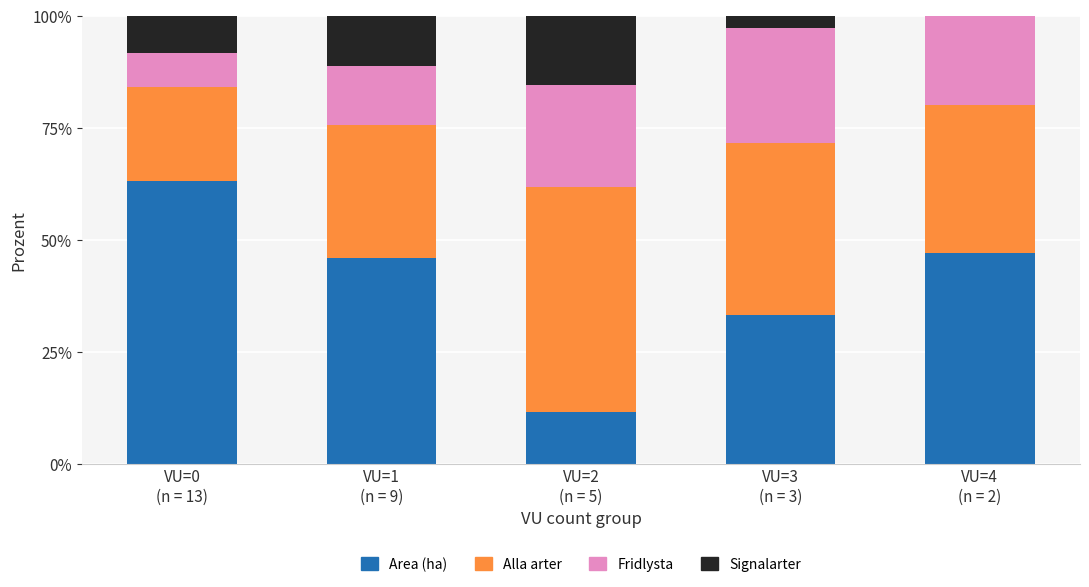

What is the maximum value for Area (ha)?

63.2